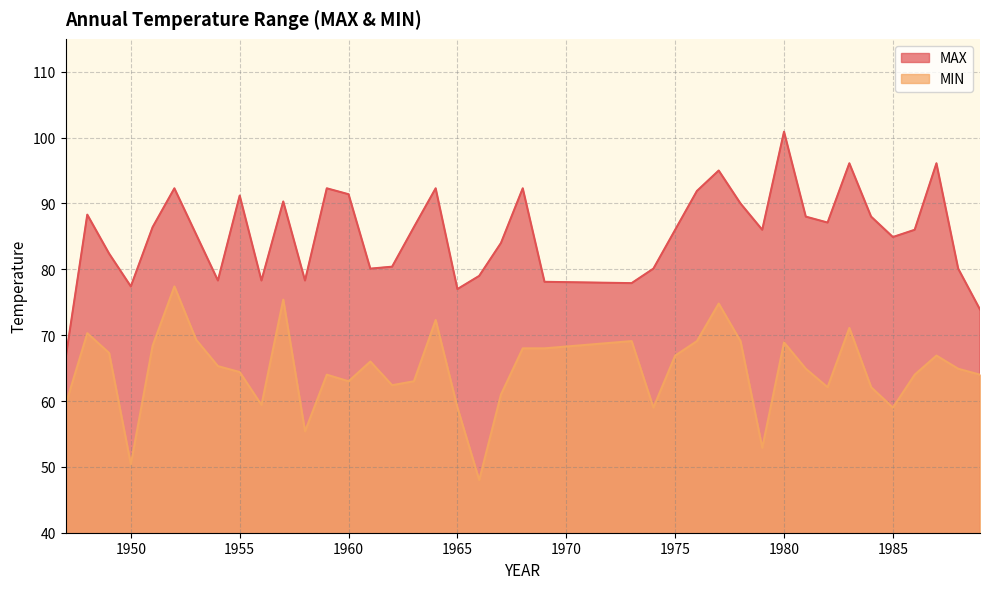

Between 1981 and 1984, which series saw the biggest shift?

MIN